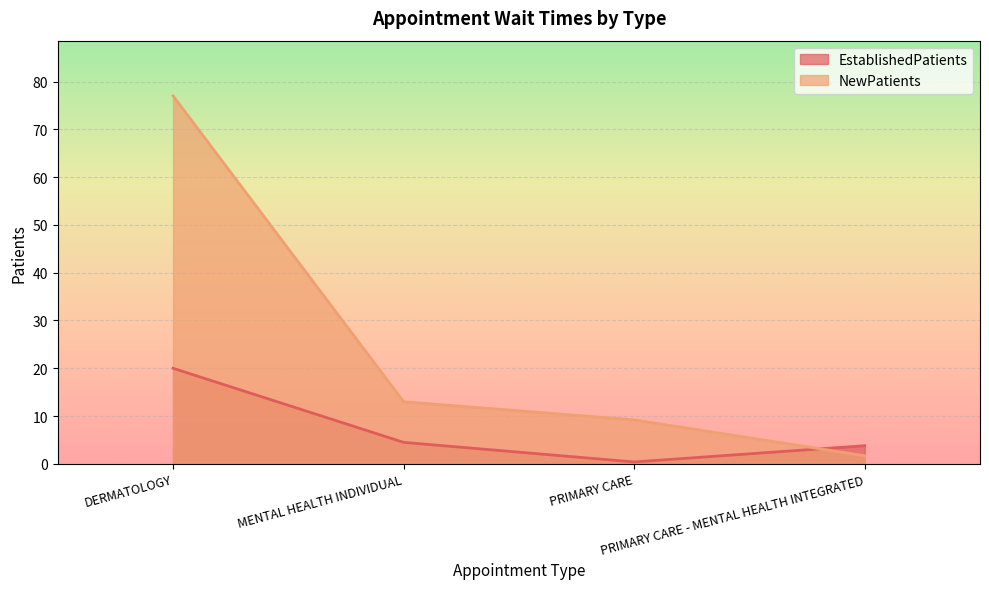

Reading left to right, what are all the values shown in this chart?

EstablishedPatients: DERMATOLOGY=20.0	MENTAL HEALTH INDIVIDUAL=4.5	PRIMARY CARE=0.4	PRIMARY CARE - MENTAL HEALTH INTEGRATED=3.8
NewPatients: DERMATOLOGY=77.0	MENTAL HEALTH INDIVIDUAL=13.0	PRIMARY CARE=9.2	PRIMARY CARE - MENTAL HEALTH INTEGRATED=1.7